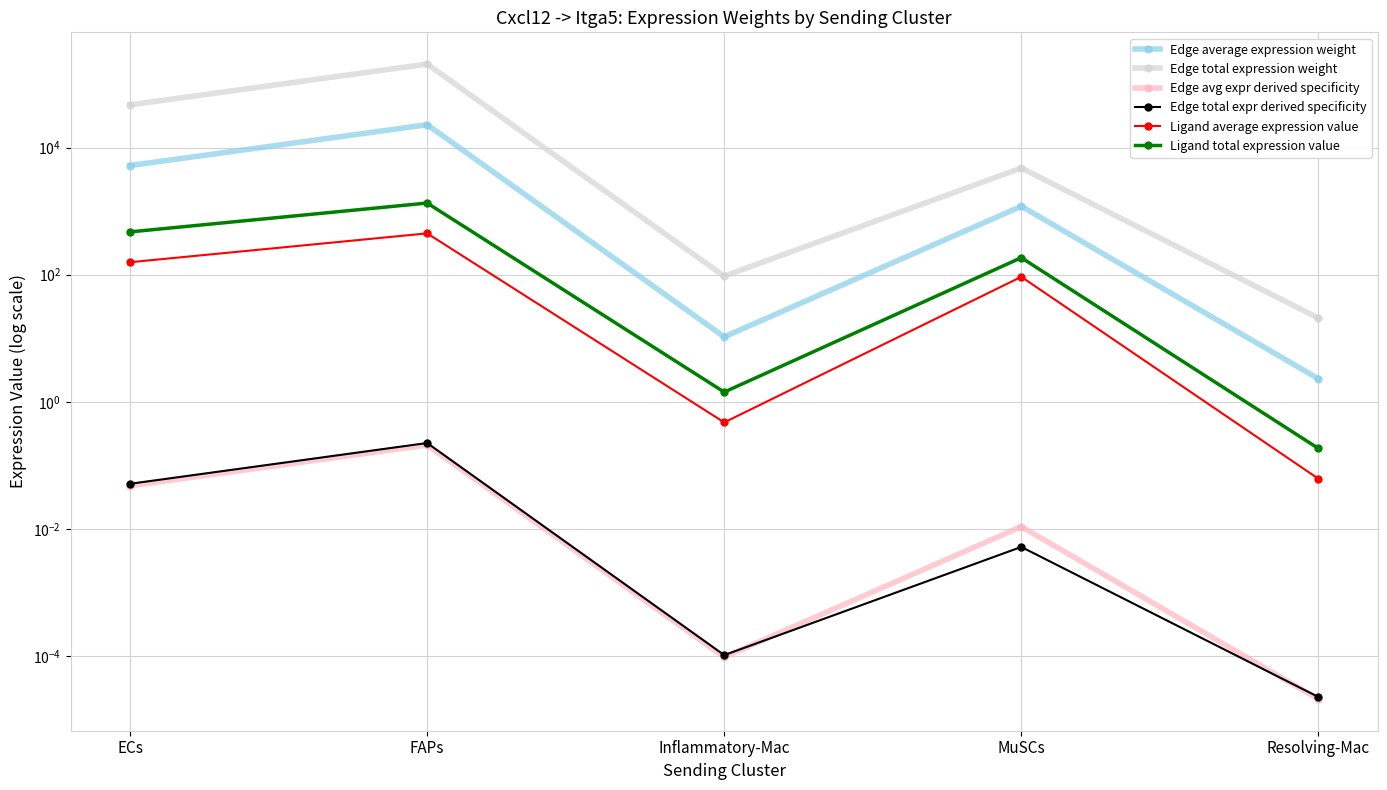

Rank the series at MuSCs from lowest to highest value.

Edge total expr derived specificity, Edge avg expr derived specificity, Ligand average expression value, Ligand total expression value, Edge average expression weight, Edge total expression weight